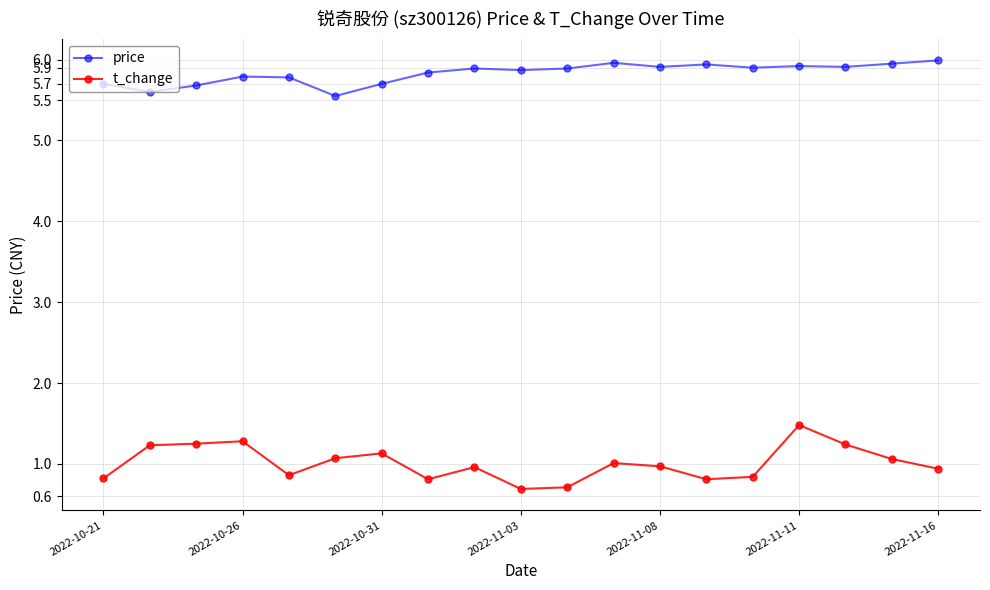

What is the average value of the price series?

5.8